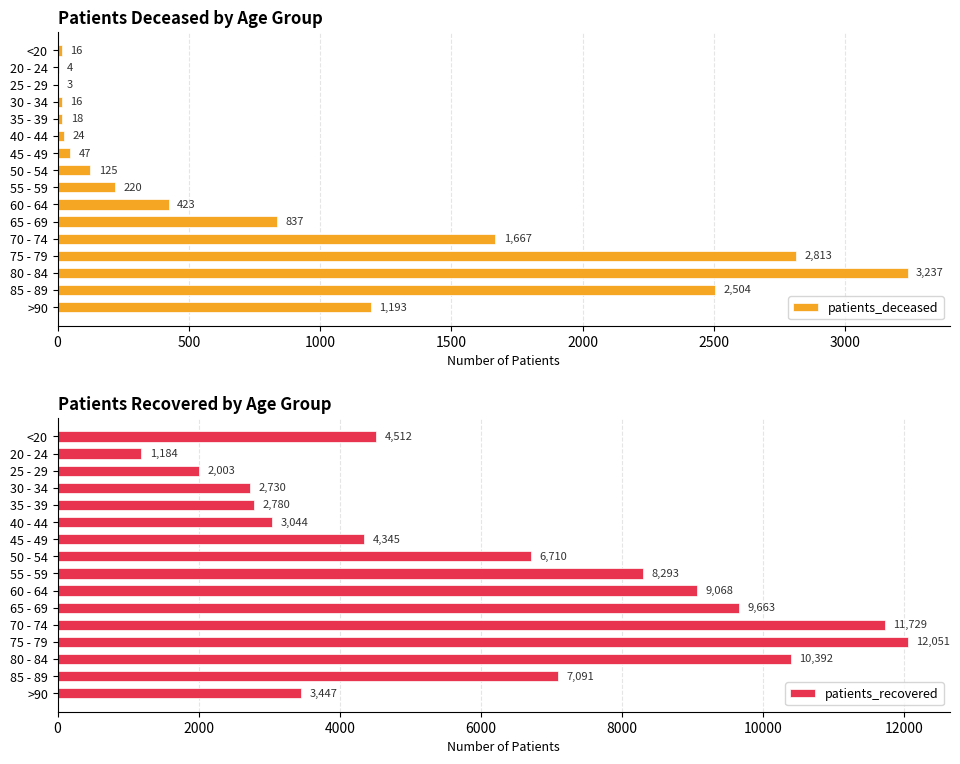

What is the sum of the patients_recovered values at 60 - 64 and 20 - 24?

10252